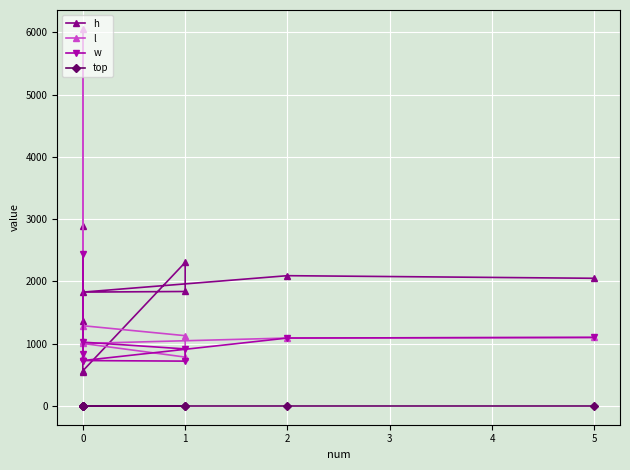

Where is the first local minimum for w?

1